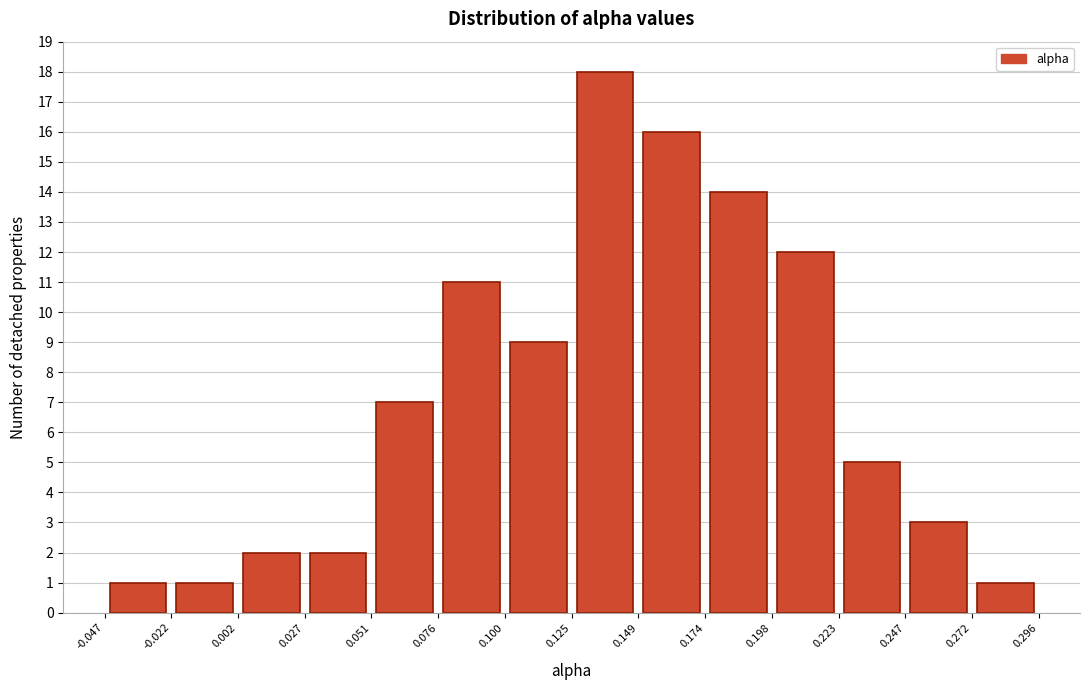

Over which range of the x-axis is the bar tallest?

0.125 to 0.149